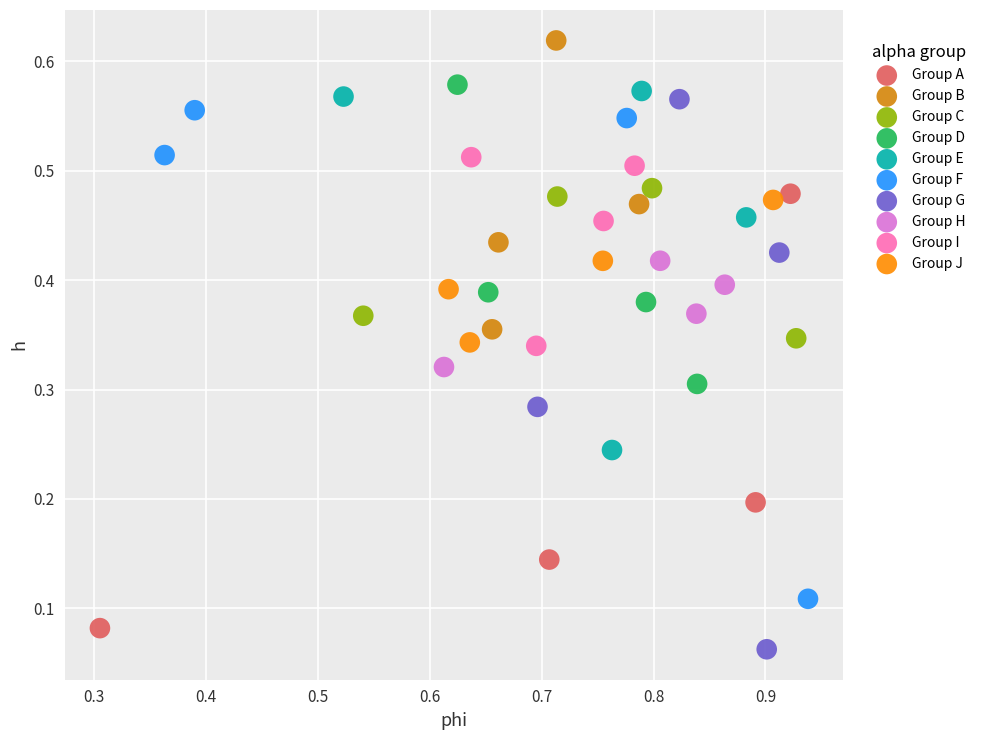

Which series reaches the minimum Y coordinate?

Group G